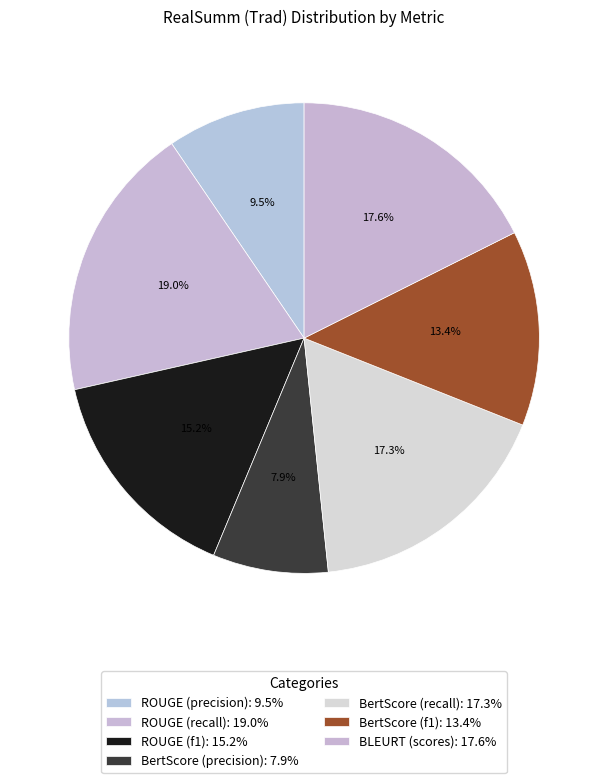

Combined, do BertScore (recall) and BLEURT (scores) account for over 50%?

No